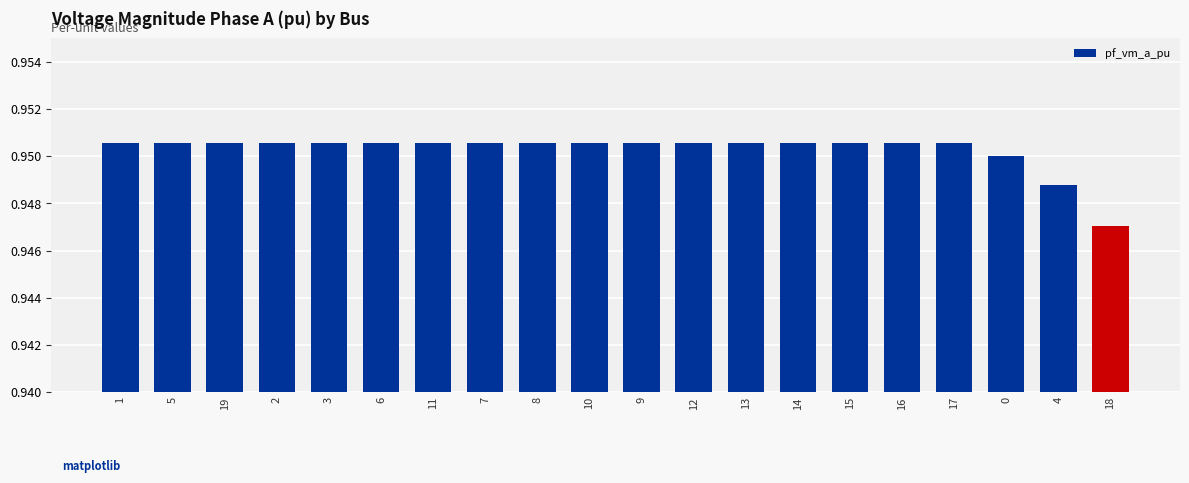

Where is the data nearest to the value 0?

18